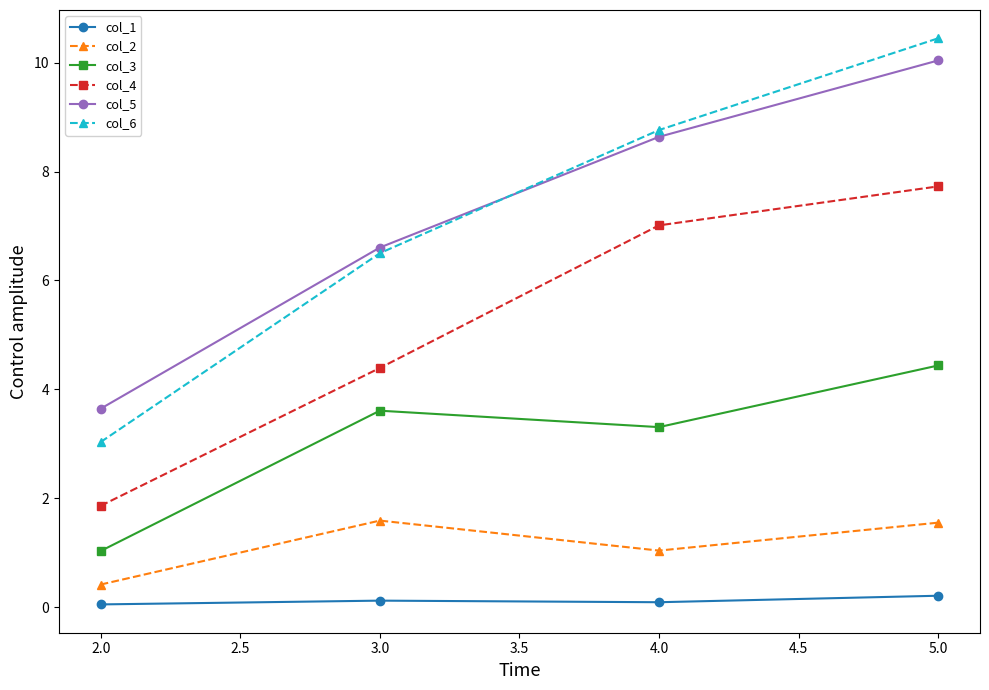

How many interior local peaks does the col_3 series have?

1